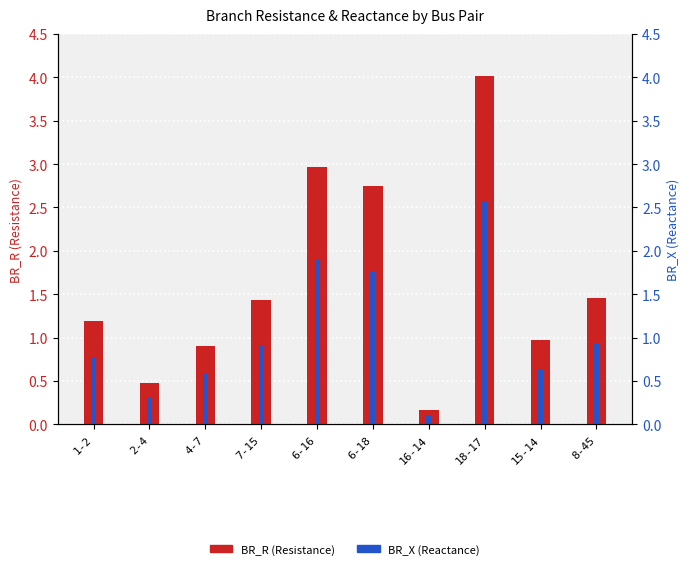

Rank the series by their maximum value, from highest to lowest.

BR_R (Resistance), BR_X (Reactance)